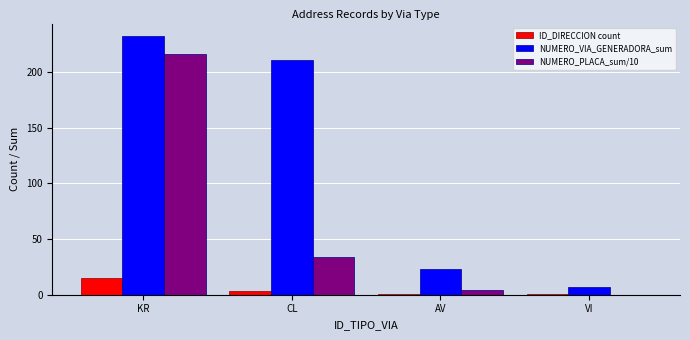

What is the maximum value shown in the chart?

232